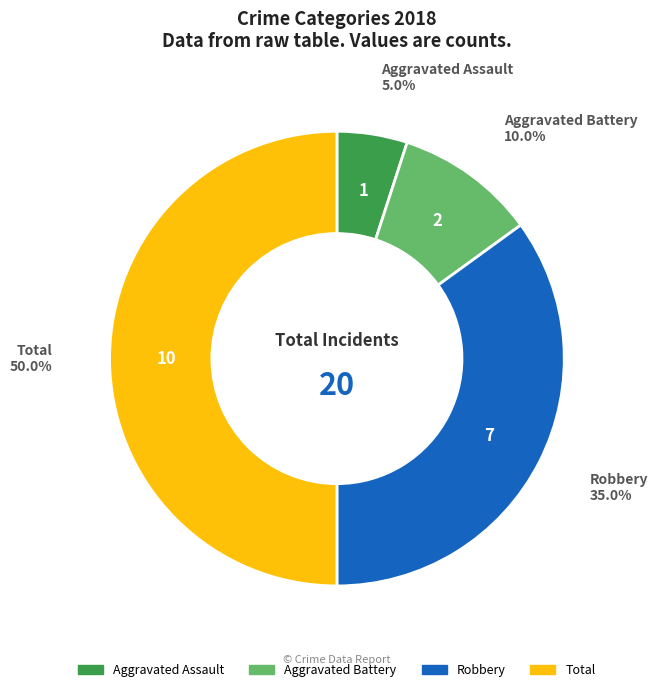

To the nearest percent, what is the difference between the Total and Aggravated Battery slice percentages?

40%